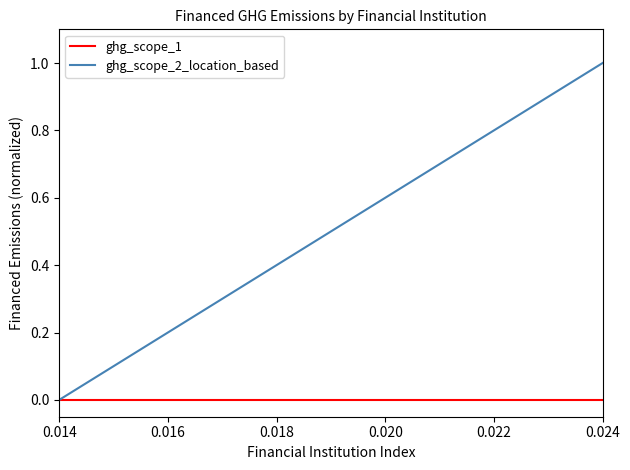

What is the greatest value displayed?

1.0